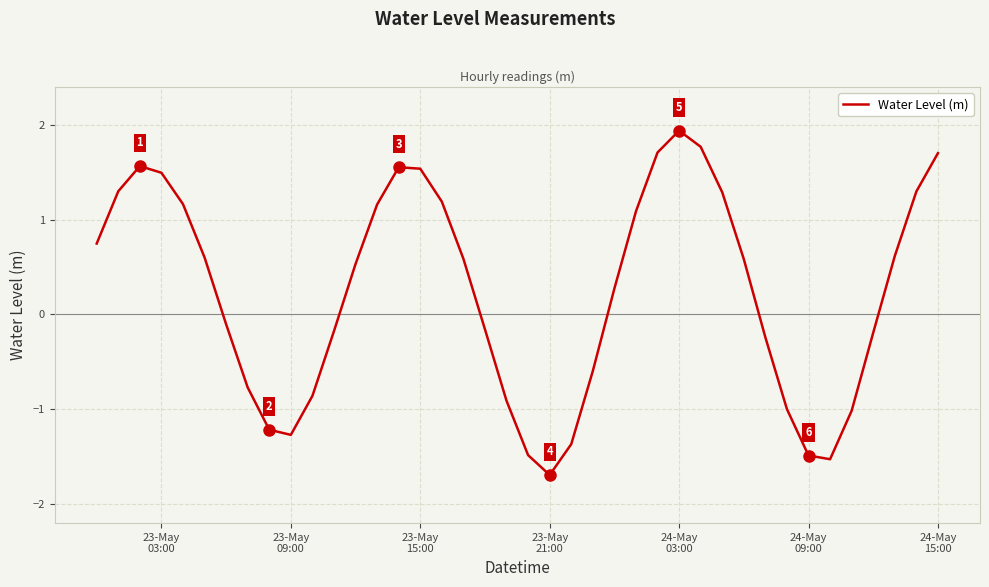

How many categories are shown in the chart?

40